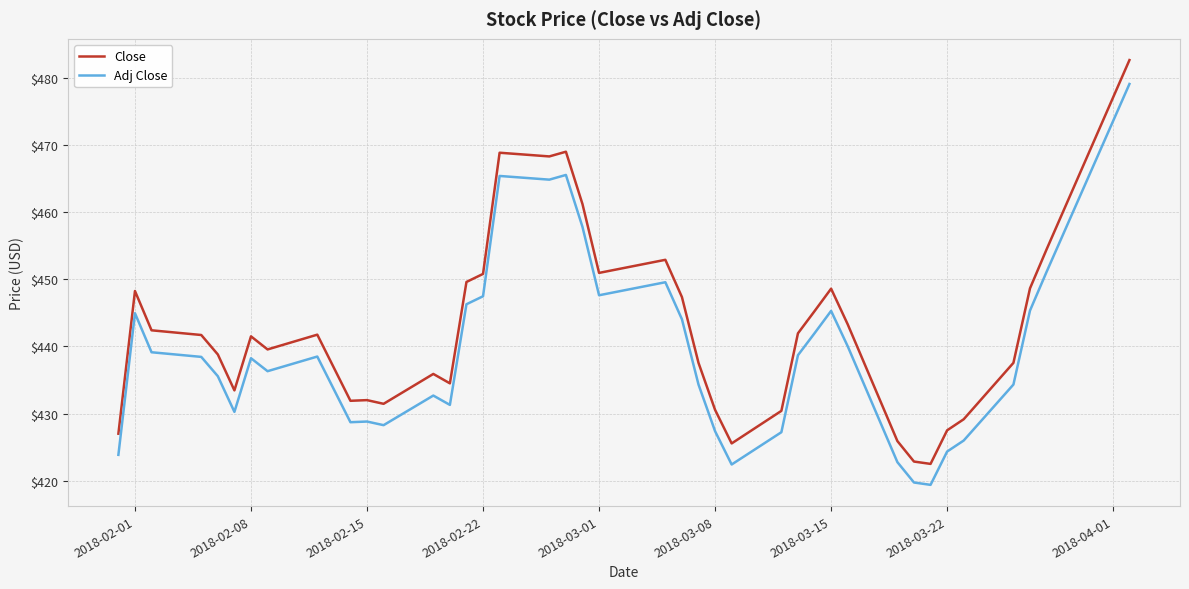

What is the lowest value of the Close series?

422.5